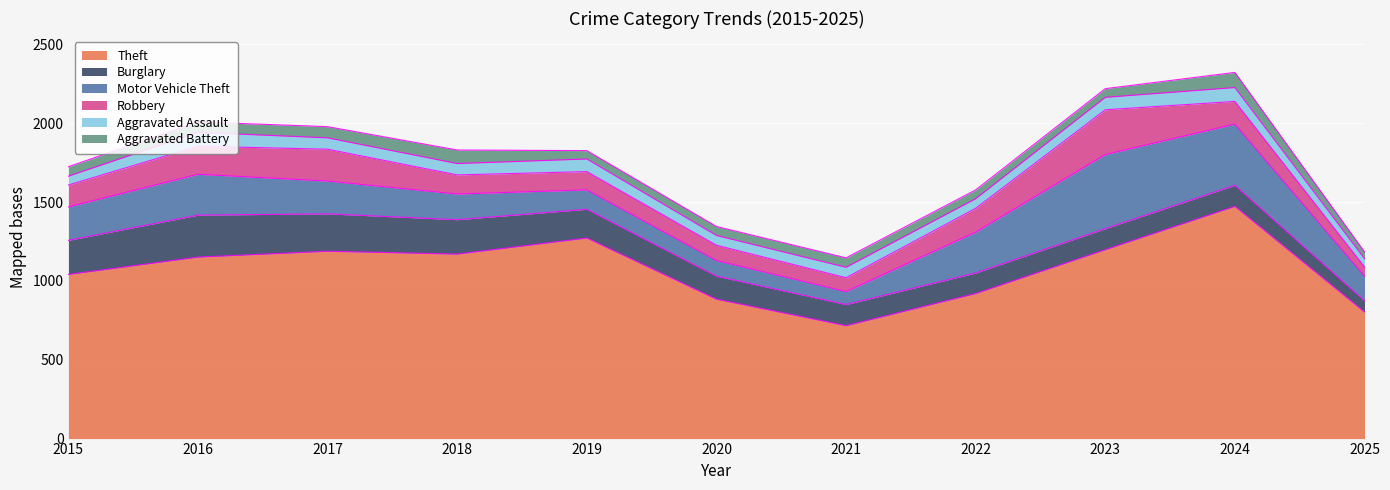

True or false: Robbery and Theft cross at least once.

False